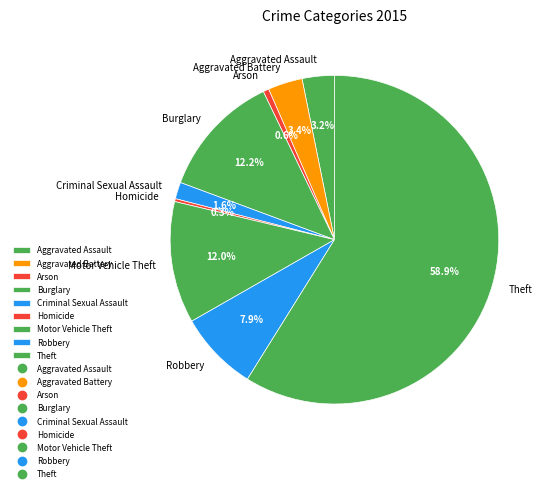

The Burglary slice represents 12% of the pie. True or false?

True